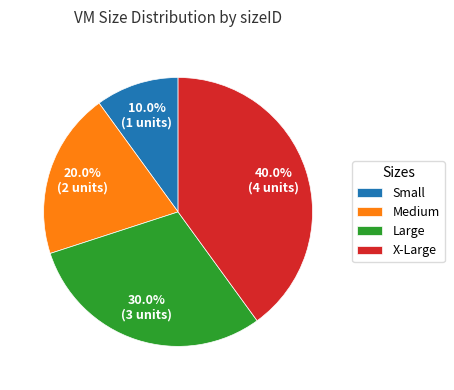

The Medium slice represents 32% of the pie. True or false?

False